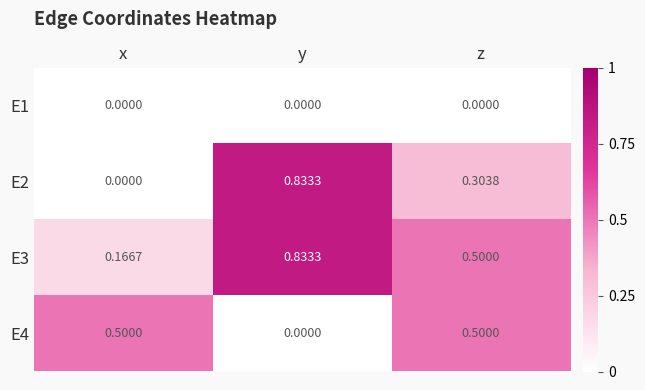

At which label is E4 closest to 0?

y